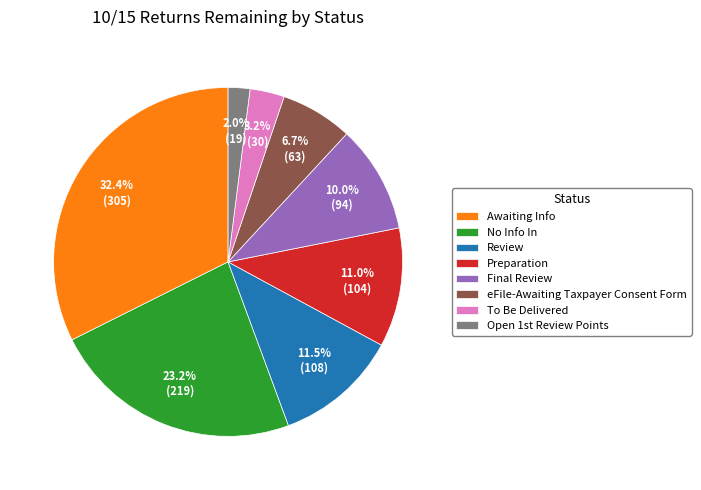

The No Info In slice represents 38% of the pie. True or false?

False